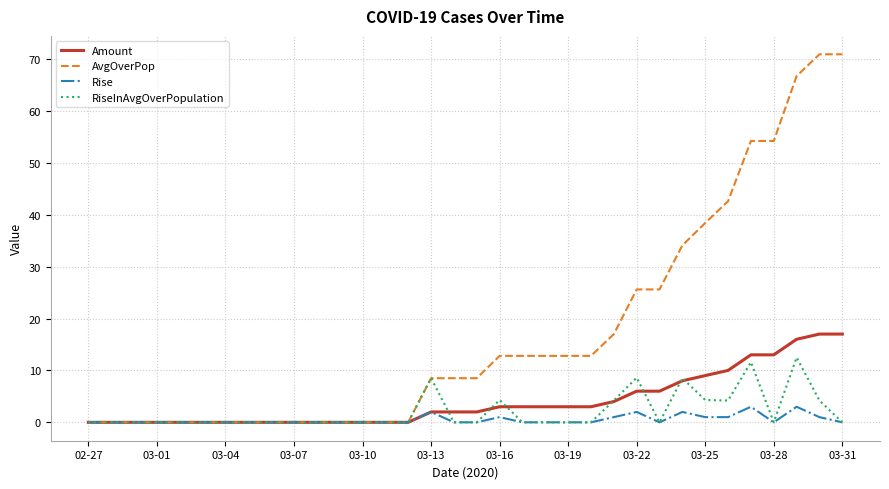

List the series in order of their peak value, highest first.

AvgOverPop, Amount, RiseInAvgOverPopulation, Rise